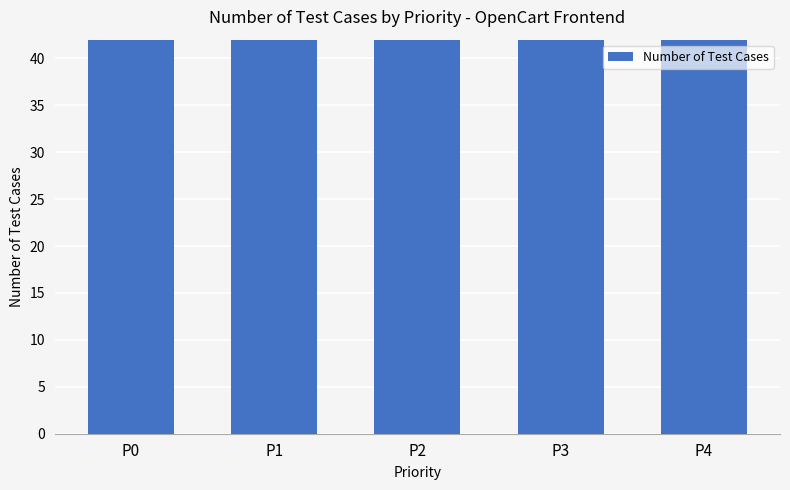

What is the maximum value shown in the chart?

149